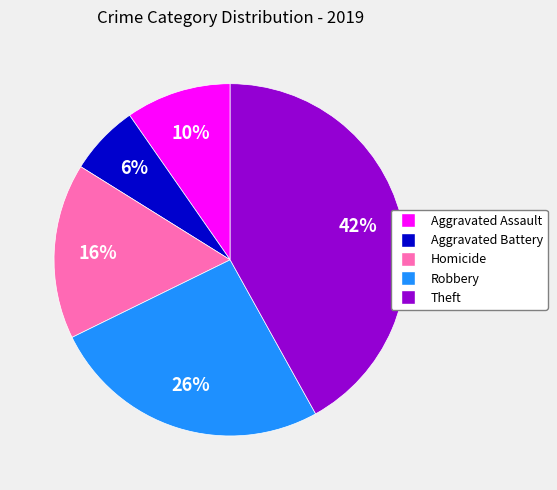

Is there any slice that represents more than half of the pie?

No